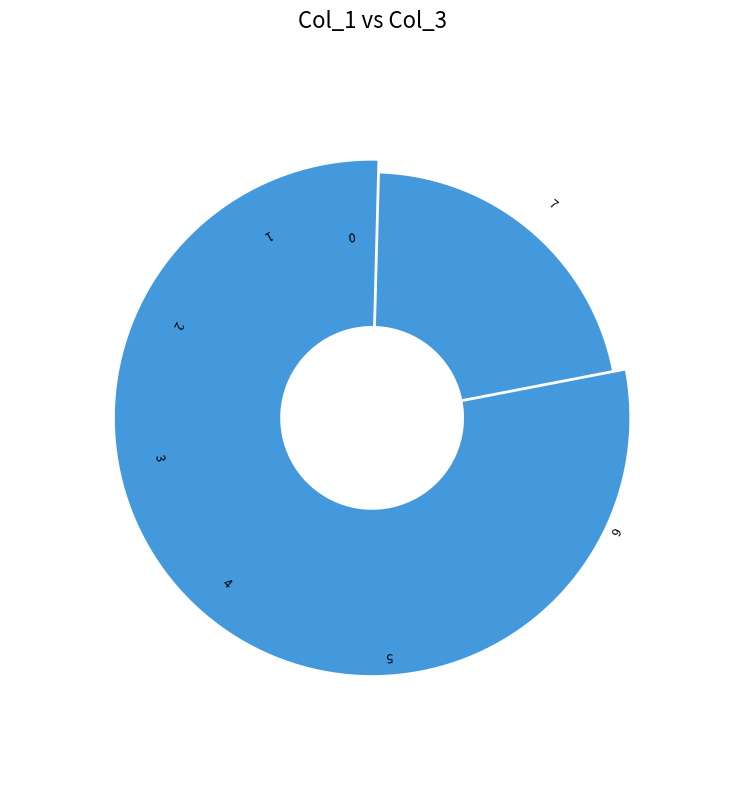

What is the ratio of the value at 3 to the value at 1?

1.1